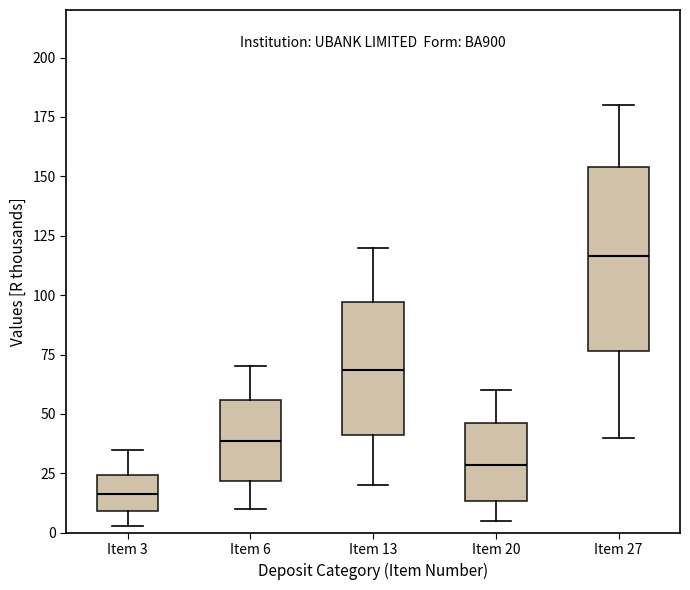

Where is the upper edge of the box for Item 20 on the y-axis? The values are not printed on the chart, so give them approximately, as read against the axis.

45